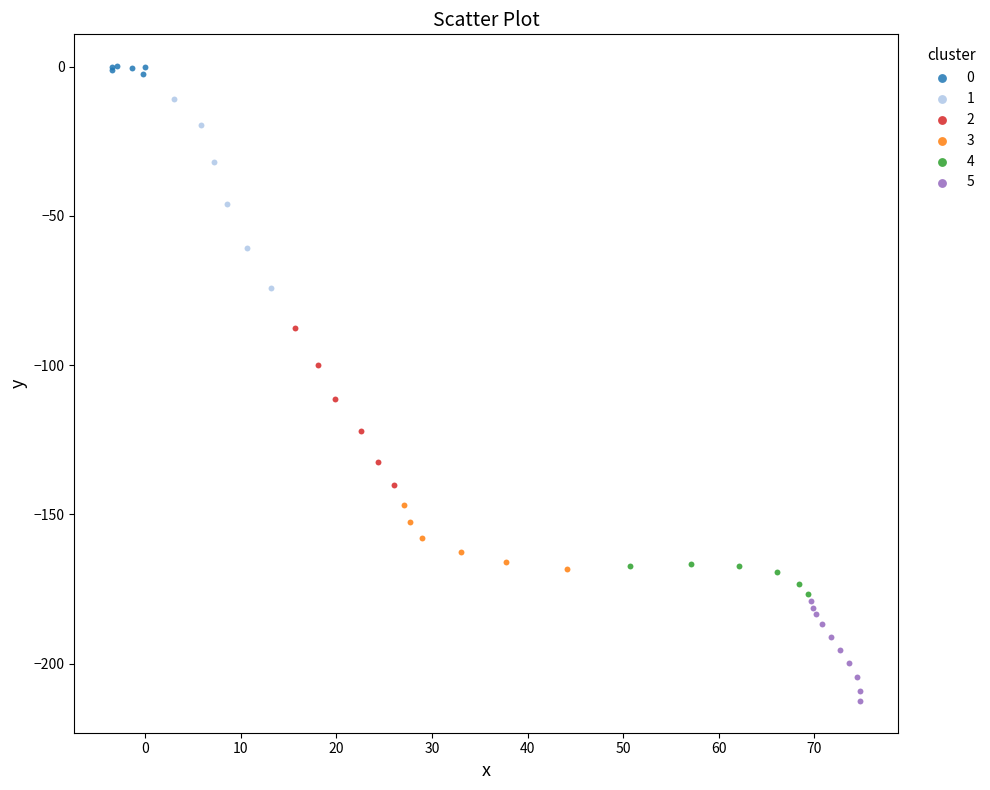

Which series has the largest Y range (max minus min)?

1